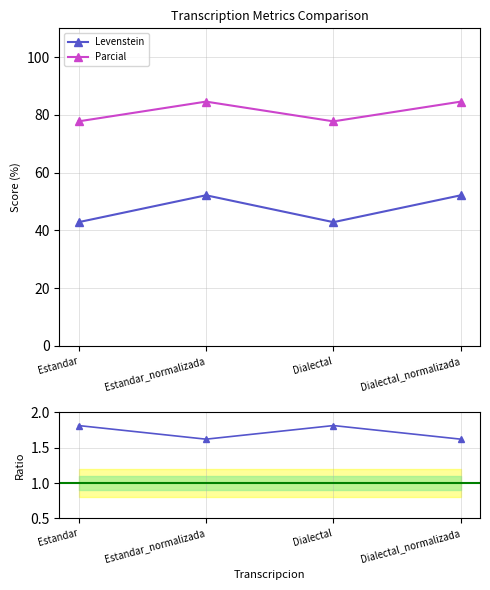

Where is the first local minimum for Ratio Parcial/Levenstein?

Estandar_normalizada